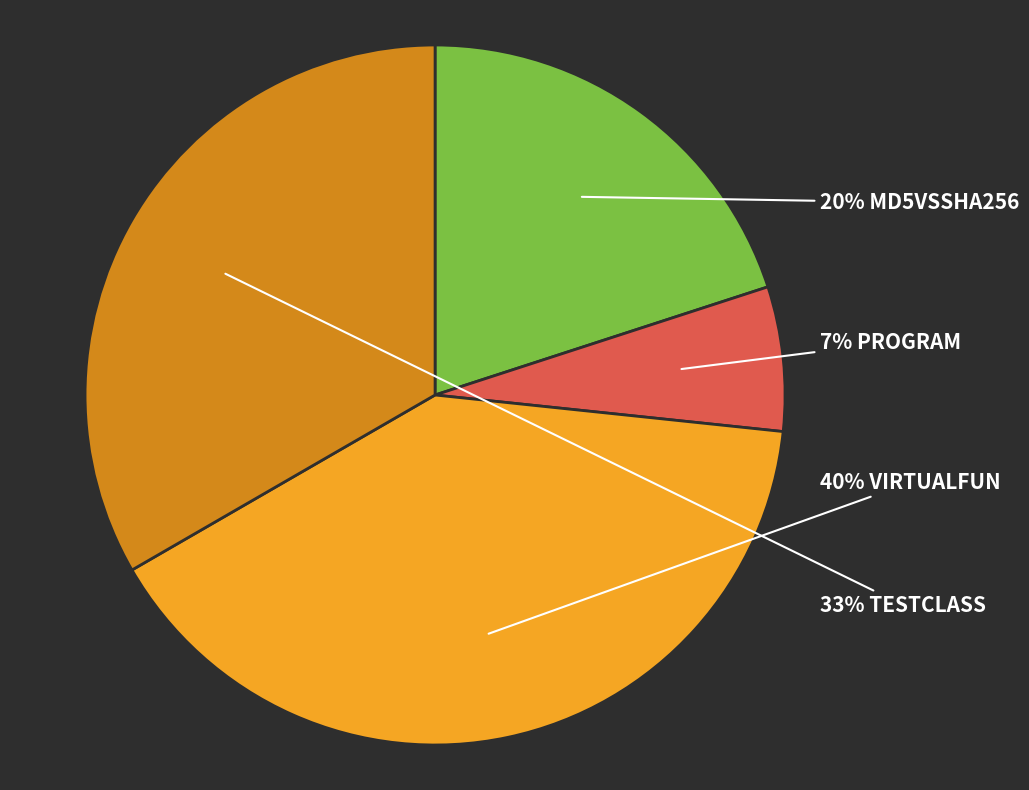

Is there a majority slice in this chart?

No